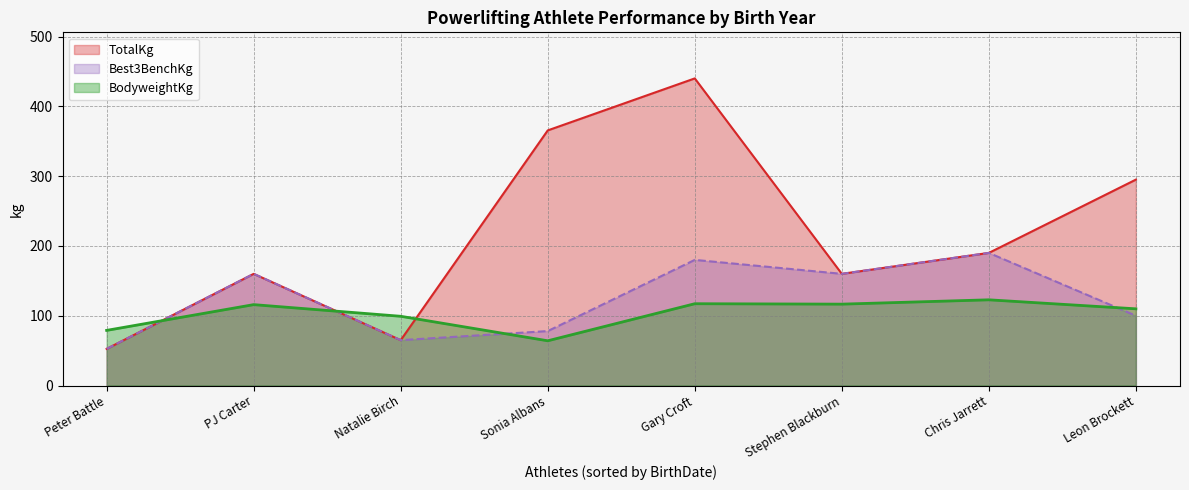

What is the maximum value shown in the chart?

440.0